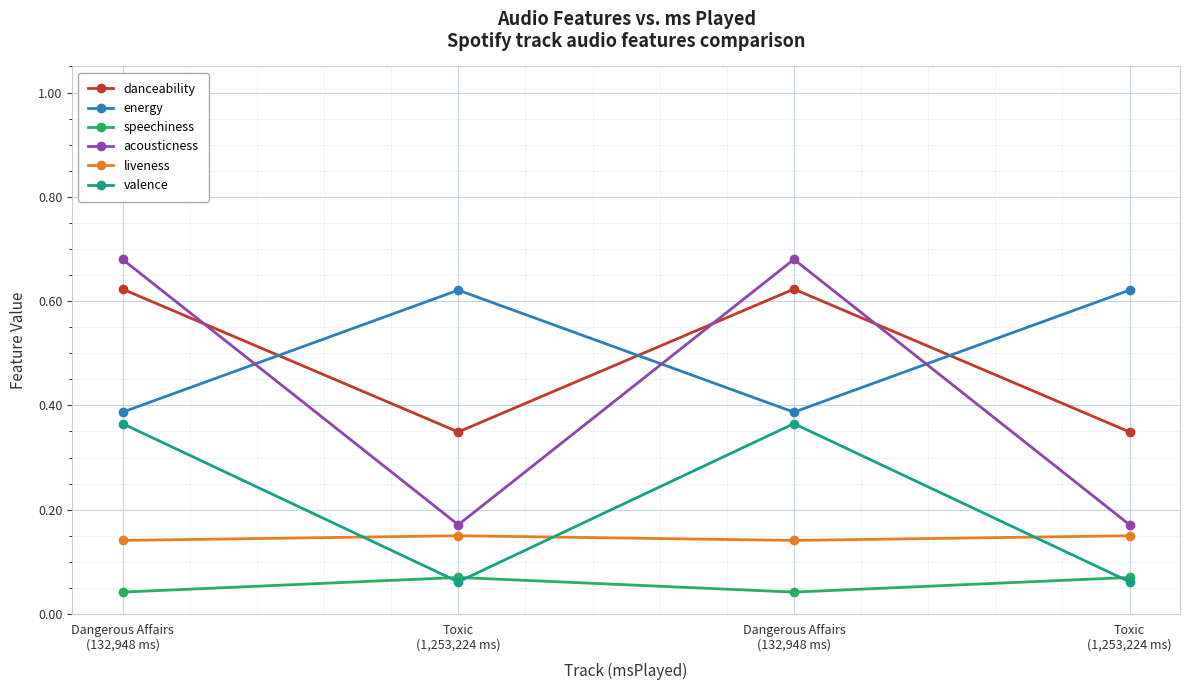

True or false: valence and danceability intersect in this chart.

False